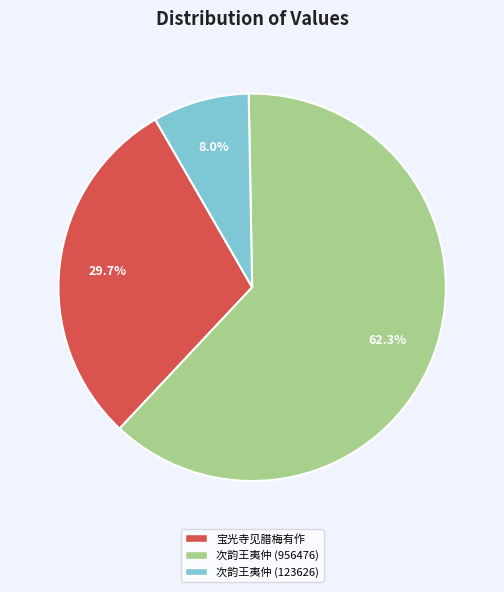

Count the number of slices in the pie.

3